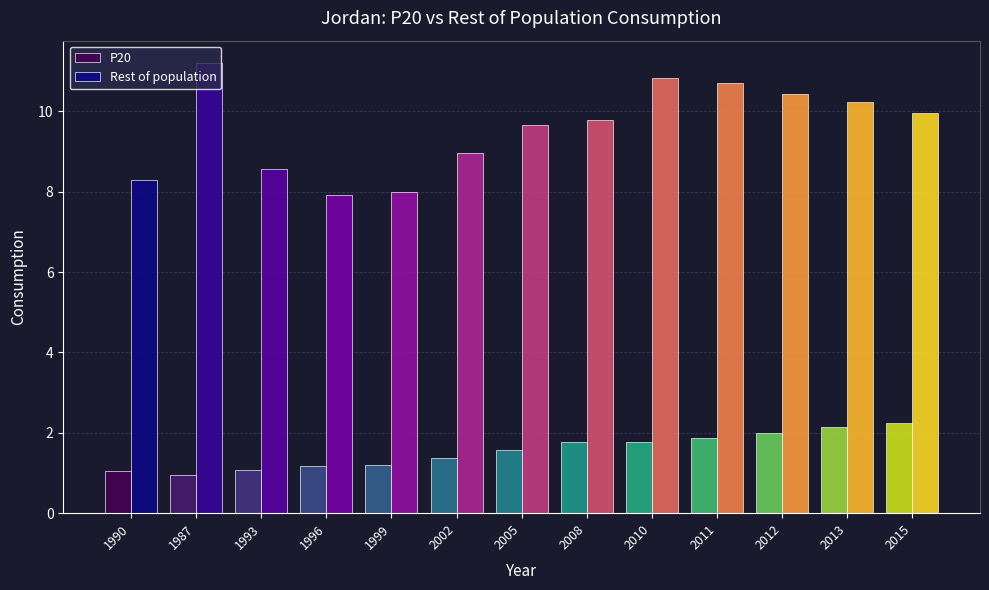

What is the difference between the Rest of population values at 2015 and 2005?

0.3